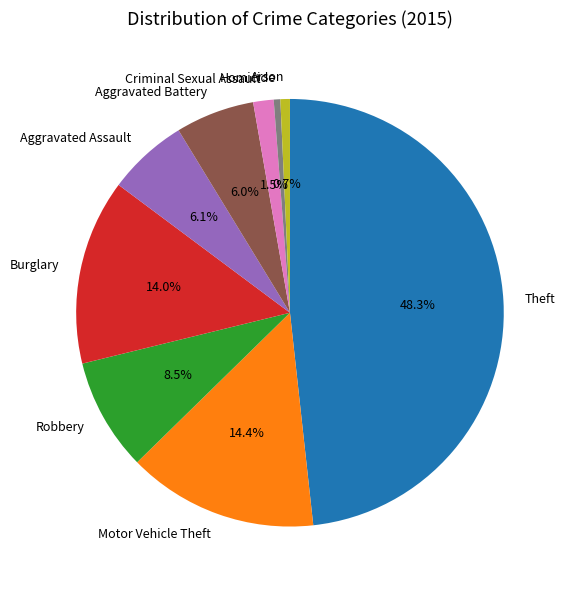

To the nearest percent, what is the average slice percentage?

11%